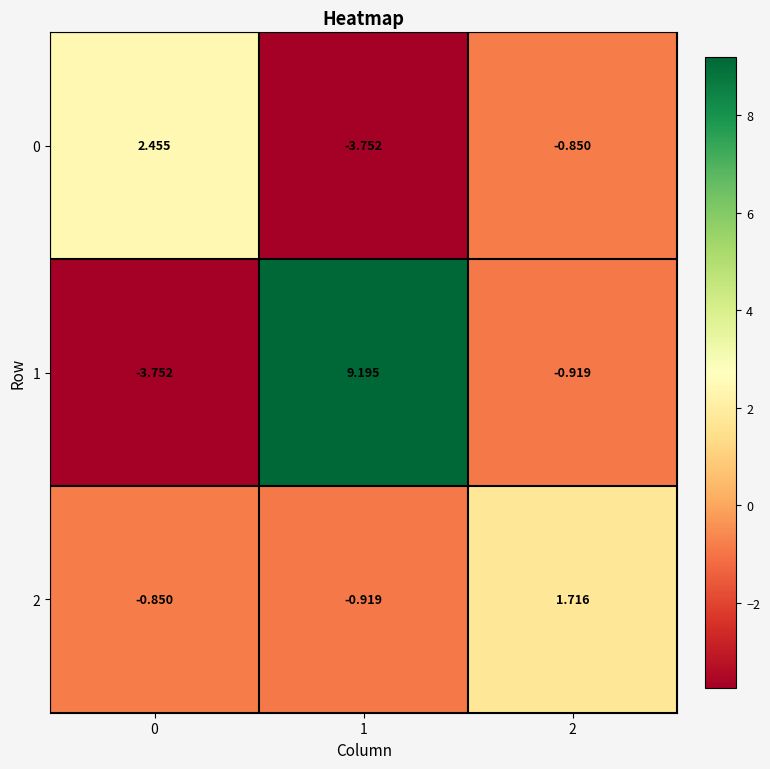

What is the spread (max minus min) of values at 1?

12.9